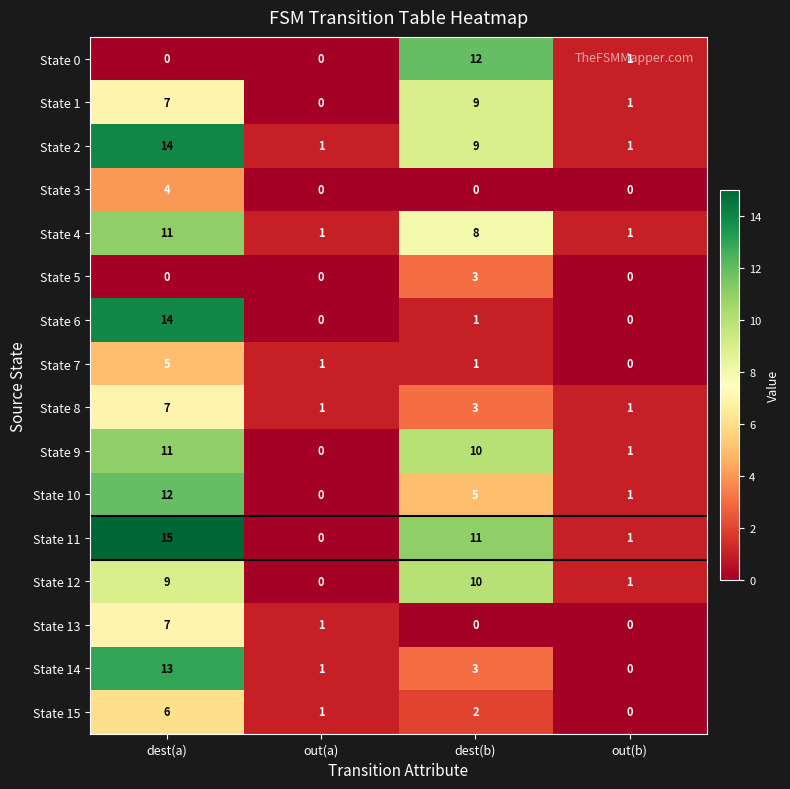

Between dest(b) and out(b), which series saw the biggest shift?

State 0